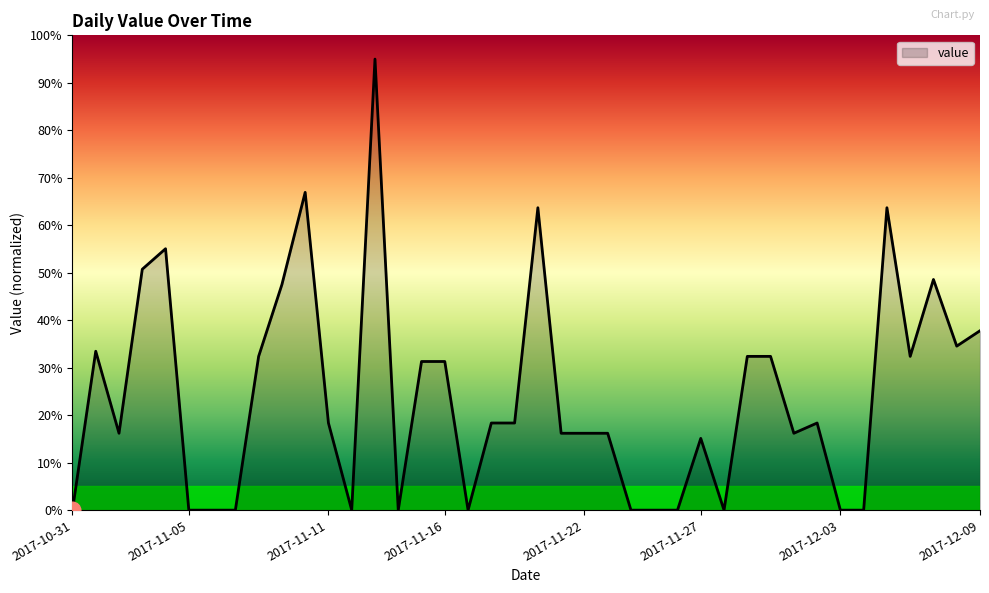

What is the greatest value displayed?

95.0